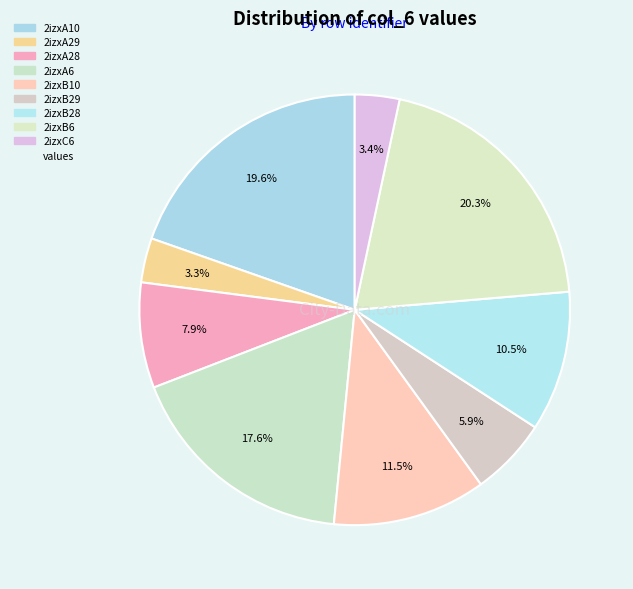

How many slices are in this pie chart?

9